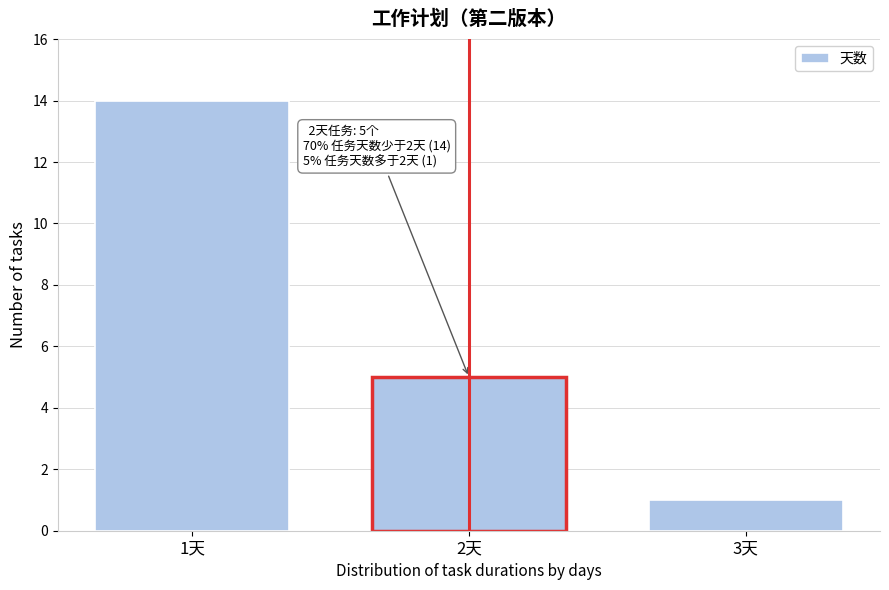

Reading right to left, extract all data points from this chart.

1	5	14